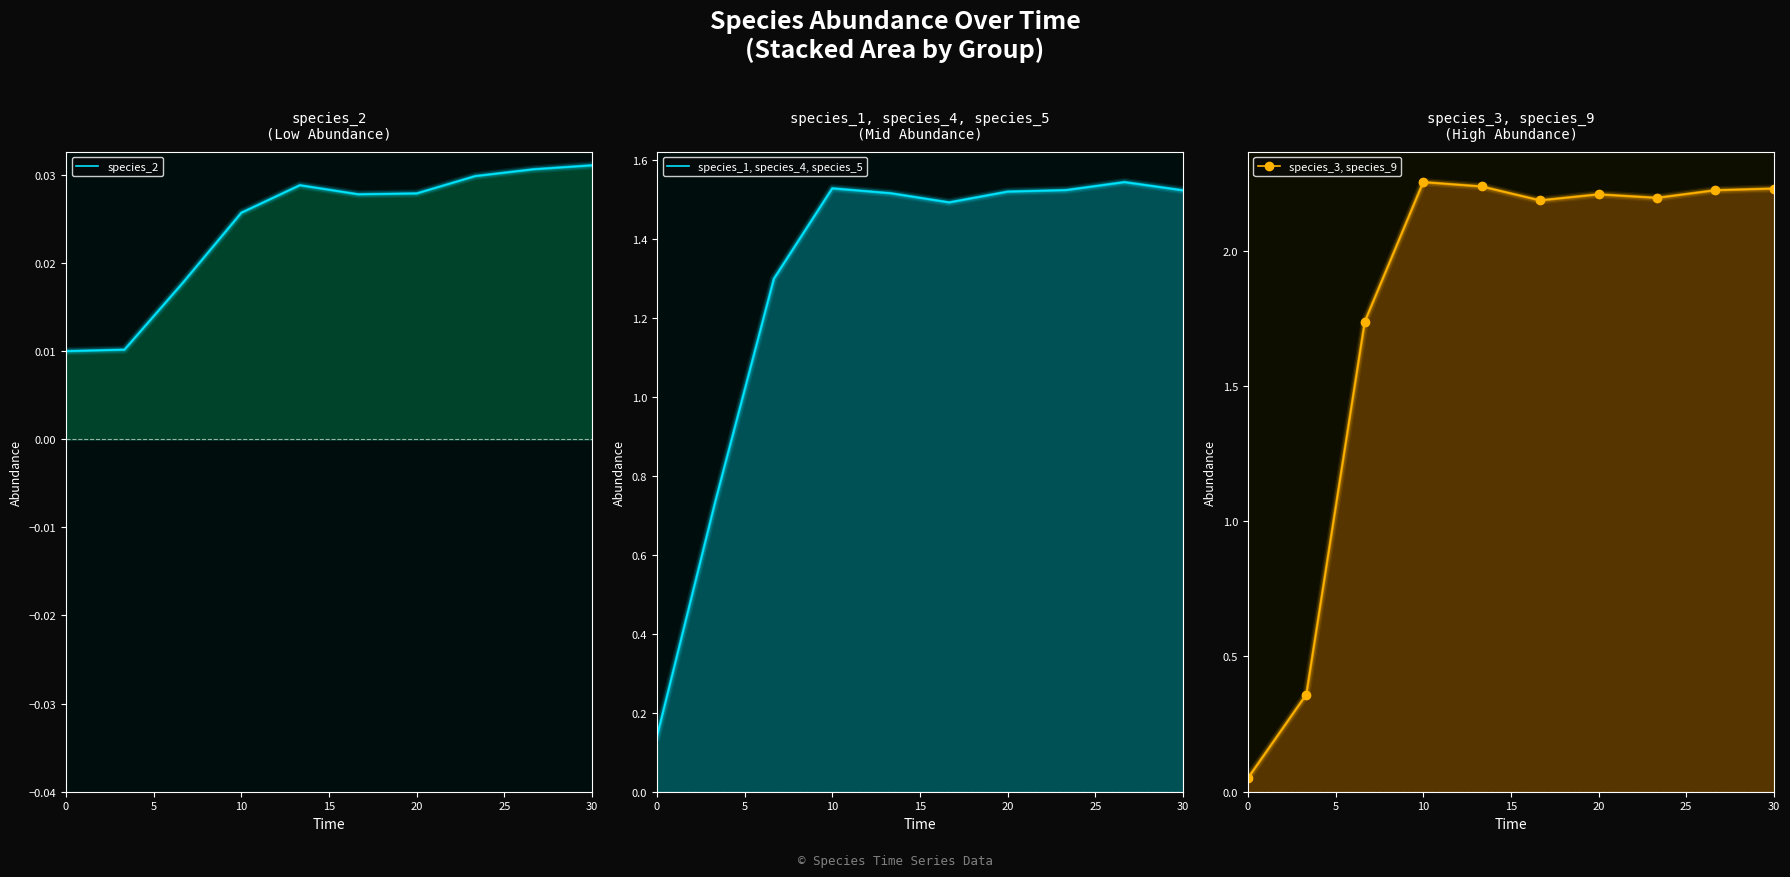

Where is species_3, species_9 nearest to the value 1?

5